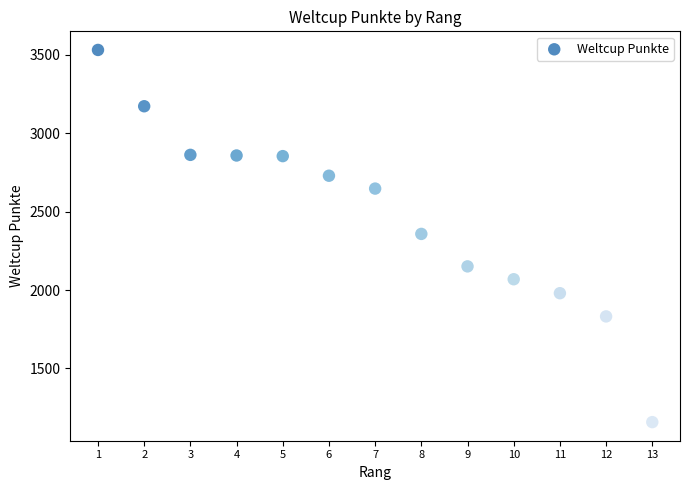

What is the range of Y values (max minus min)?

2373